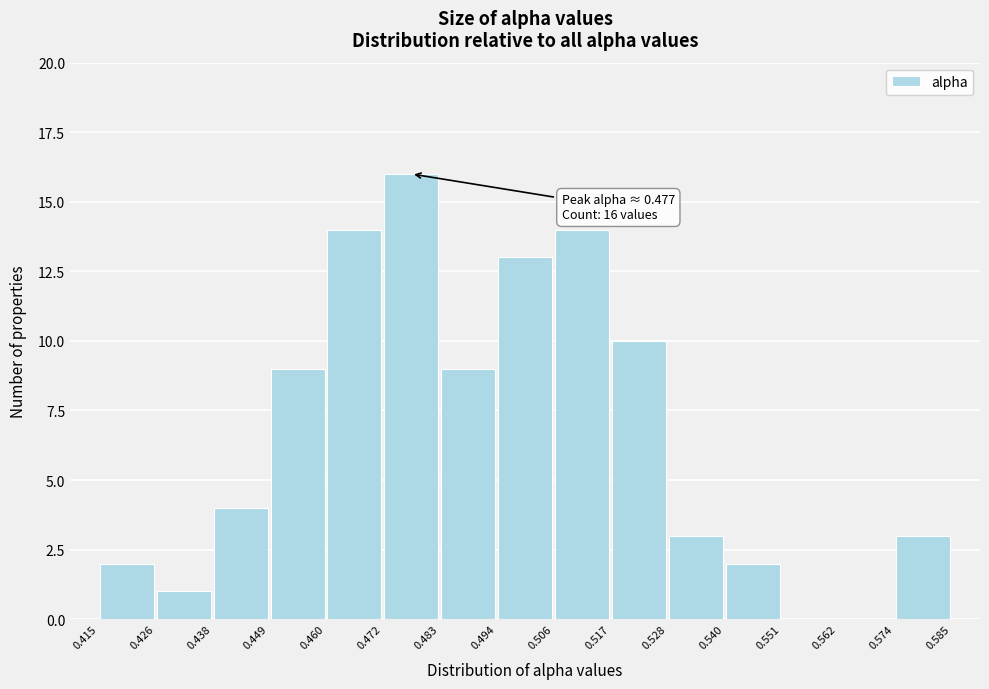

Which range on the x-axis has the tallest bar?

0.472 to 0.483